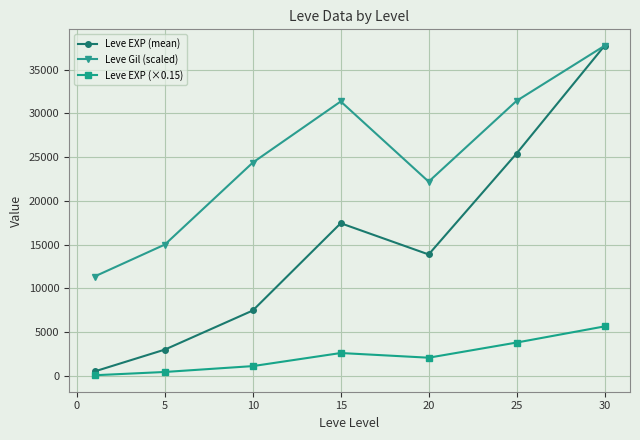

How many interior local valleys does the Leve Gil (scaled) series have?

1